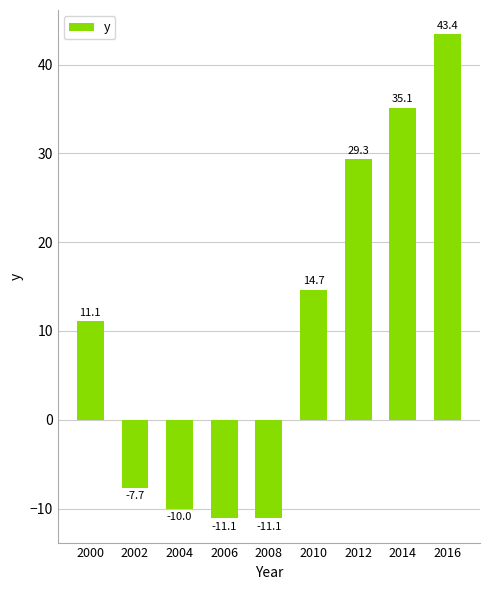

What is the change in value from 2010 to 2012?

+14.7